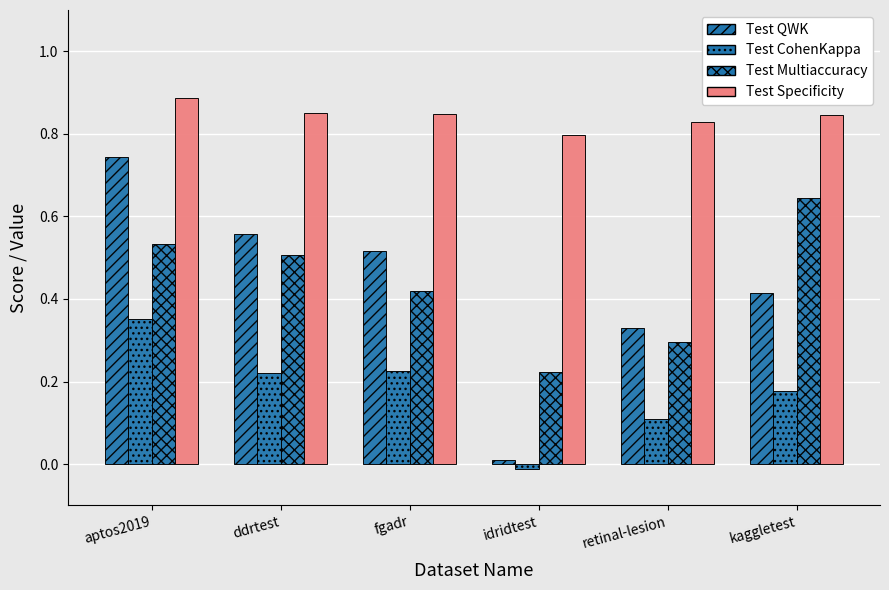

Which series has the largest total across all categories?

Test Specificity